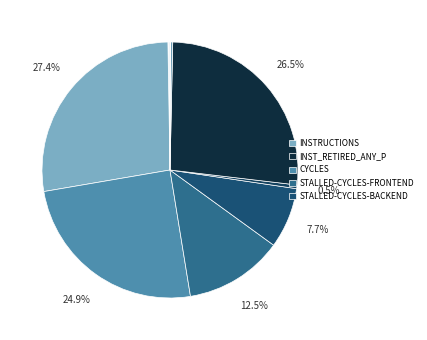

How many segments does this pie chart have?

10